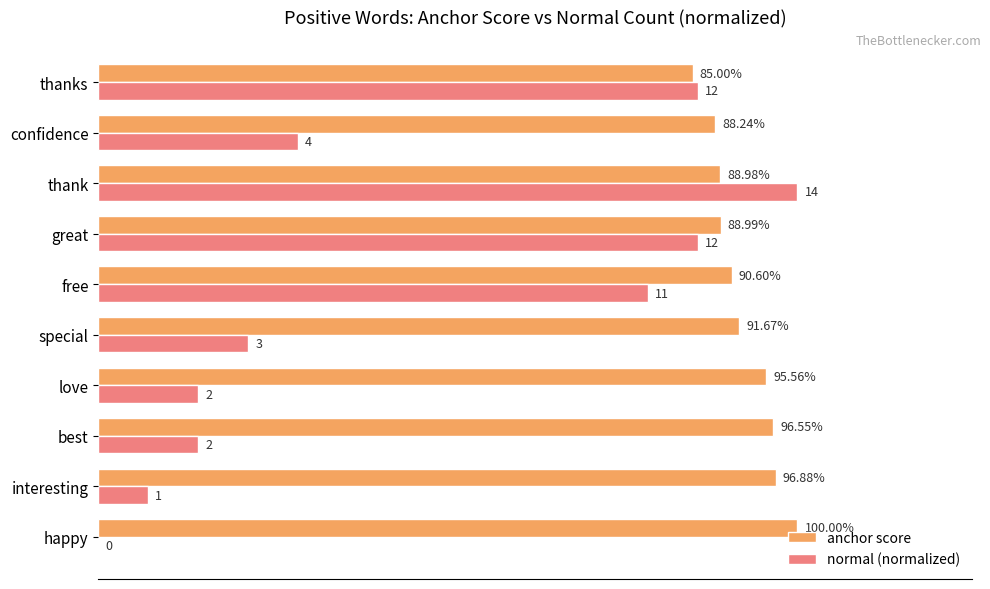

What are all the series names shown in the legend?

anchor score, normal (normalized)